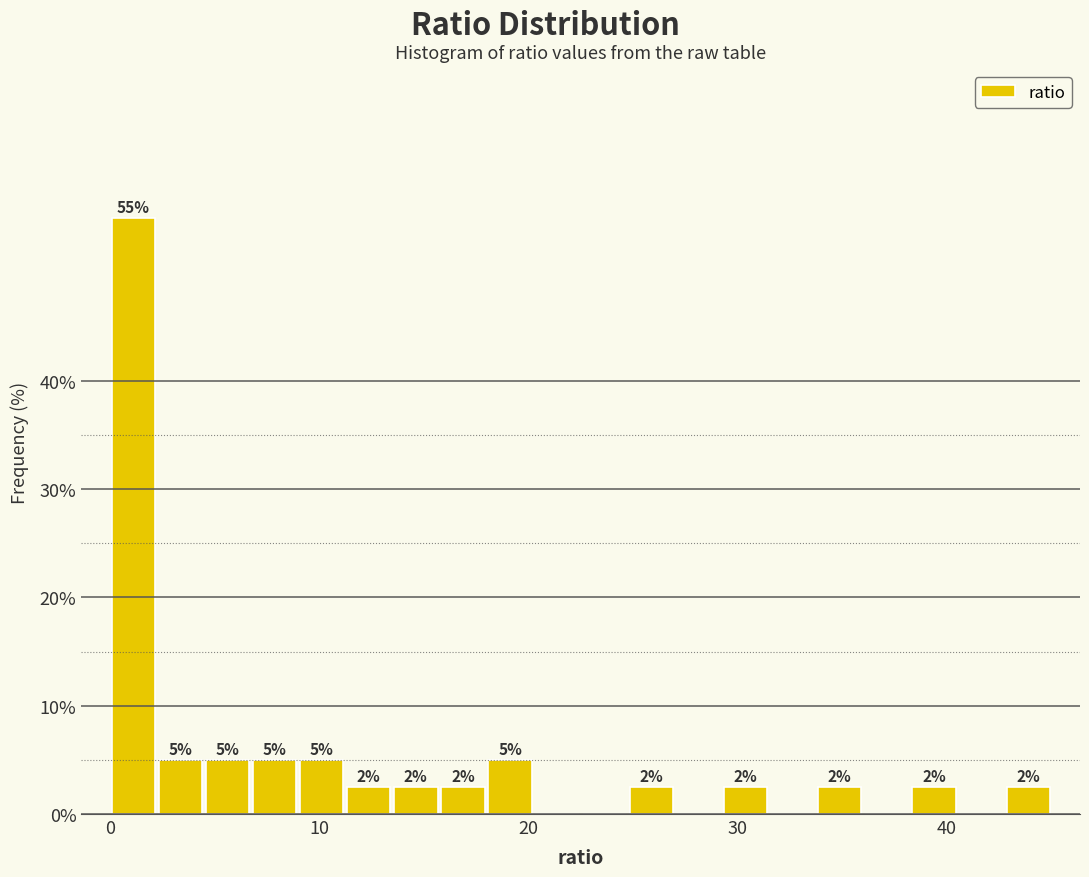

Around what value on the x-axis is the tallest bar? Give the approximate position of its centre, as read against the axis.

1